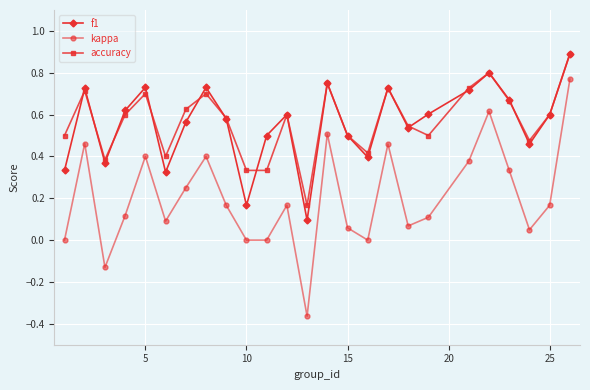

What is the highest value of the accuracy series?

0.9